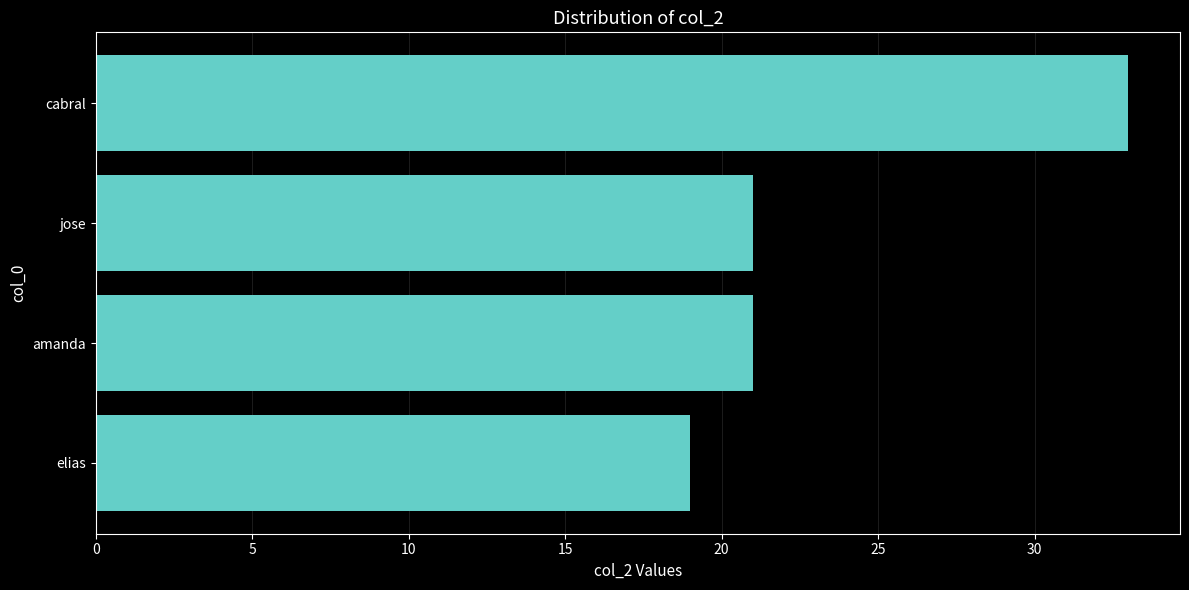

How many categories are shown in the chart?

4